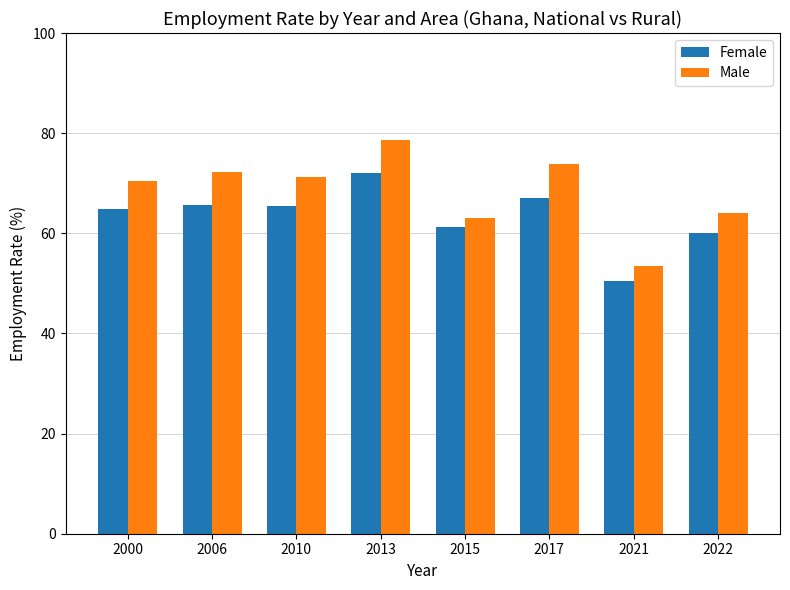

What value does the Female series have at 2013?

72.0